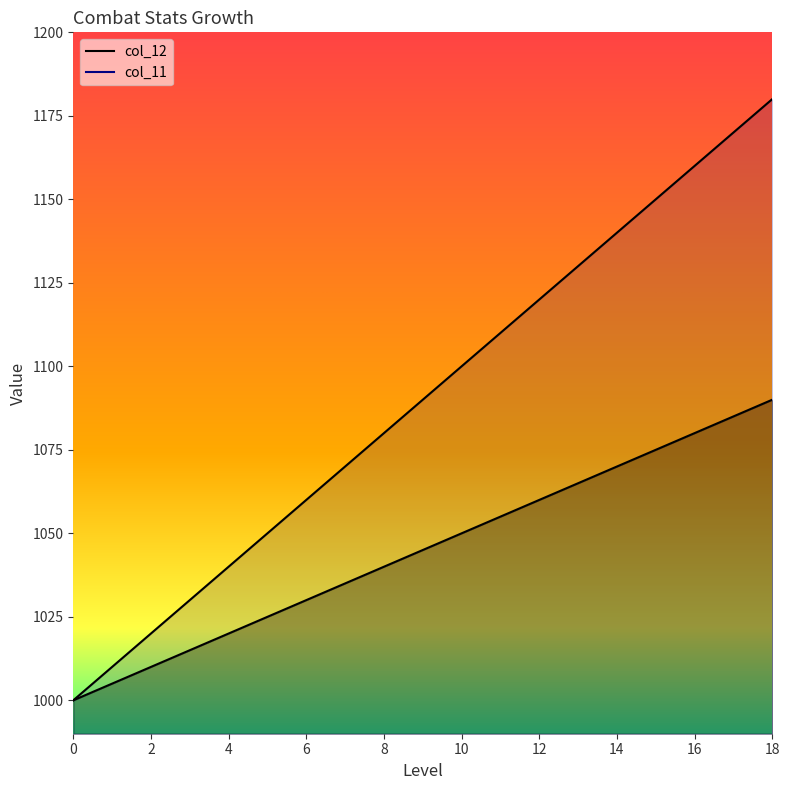

True or false: col_12 has more than 2 interior local peaks.

False